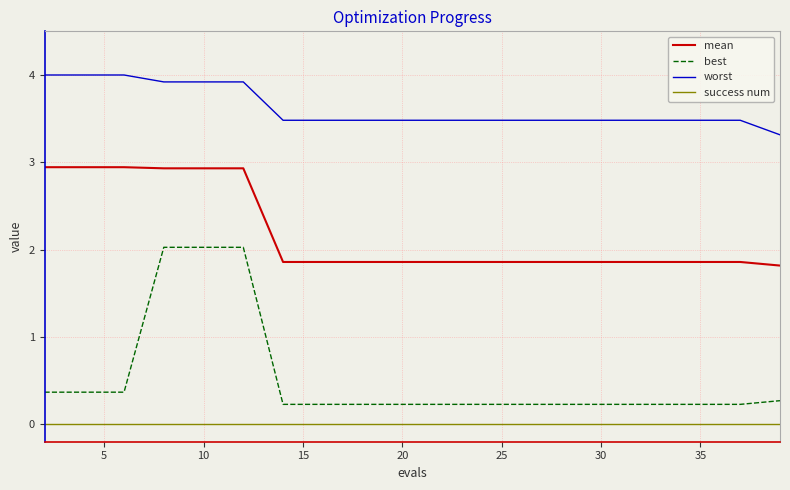

What are all the series names shown in the legend?

mean, best, worst, success num